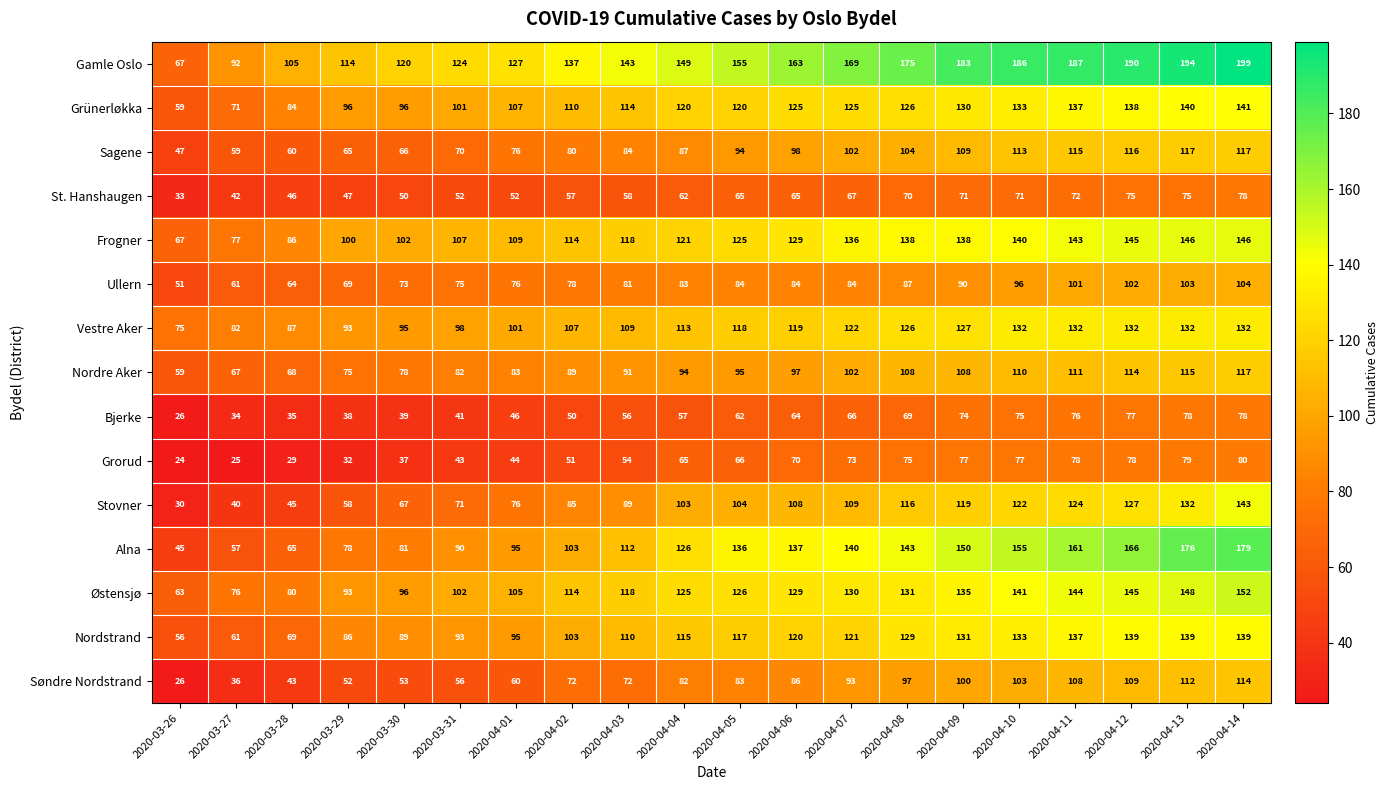

What is the smallest value displayed?

24